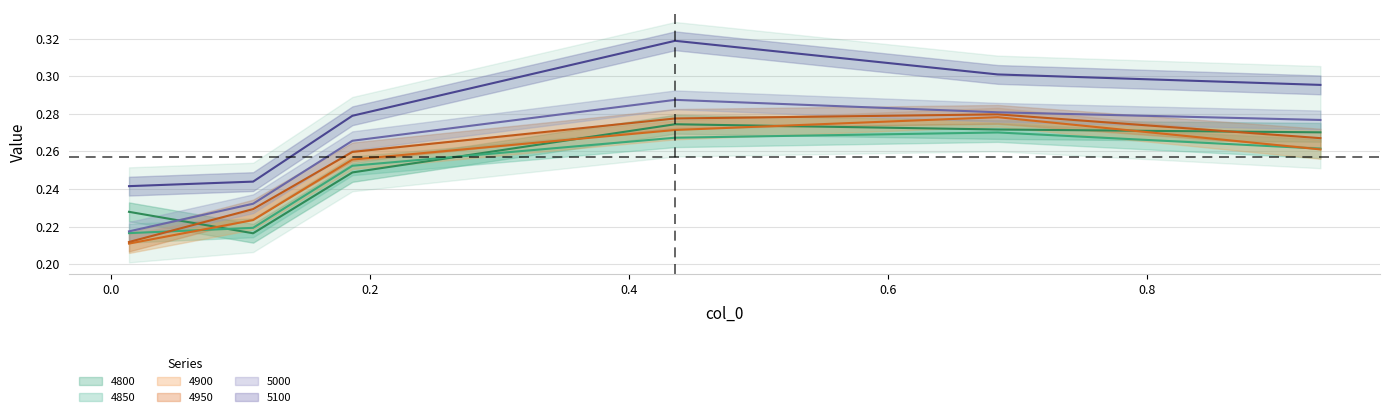

Where is 4800 nearest to the value 0?

0.1095890410958904